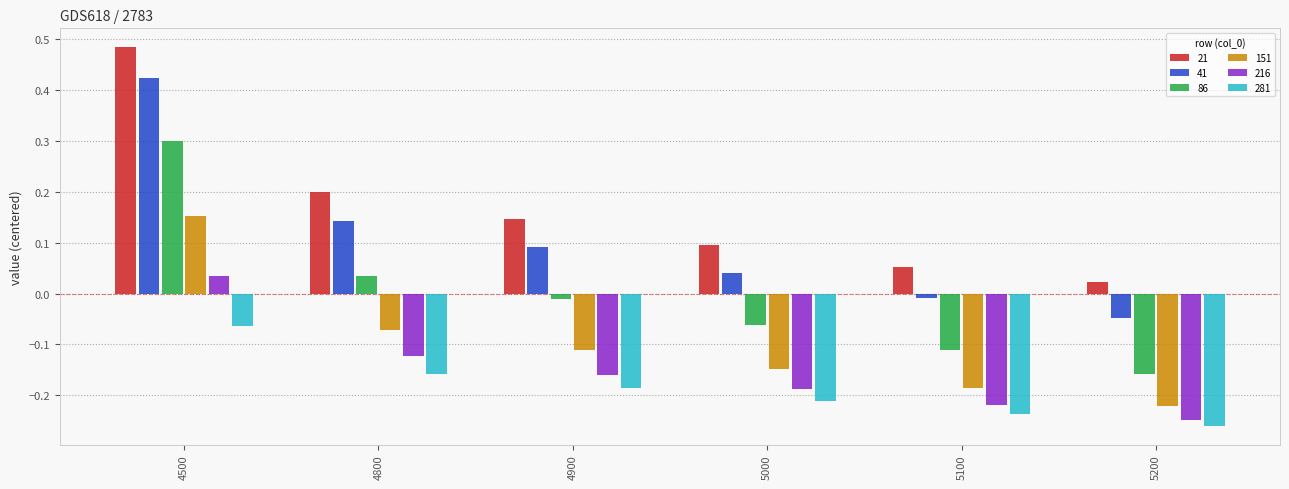

Where is 41 nearest to the value 0?

5100